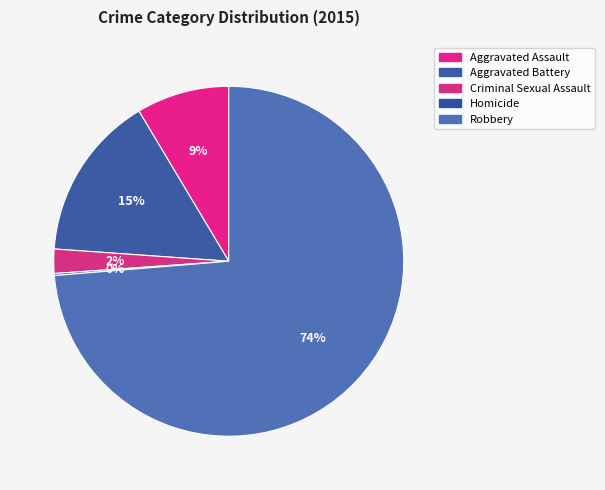

What is the ratio of the value at Aggravated Assault to the value at Aggravated Battery?

0.6